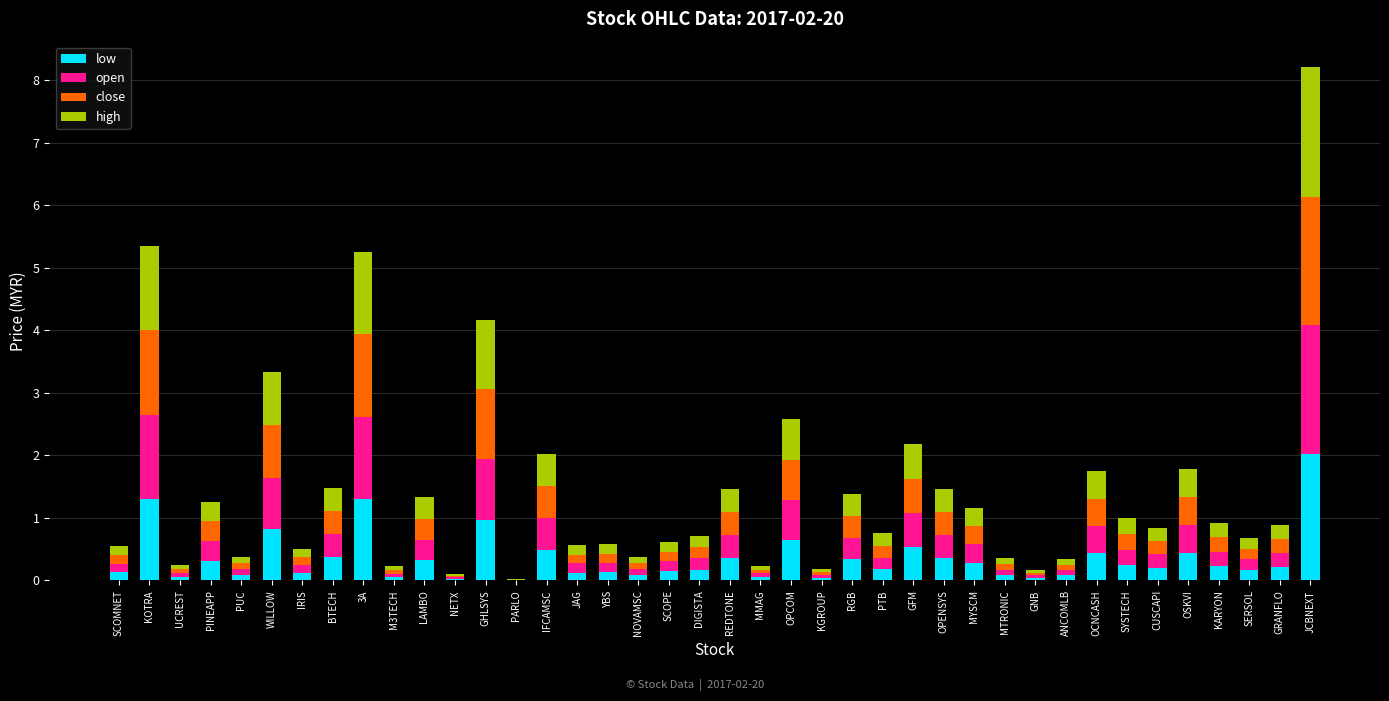

What is the total value across all series at OCNCASH?

1.7